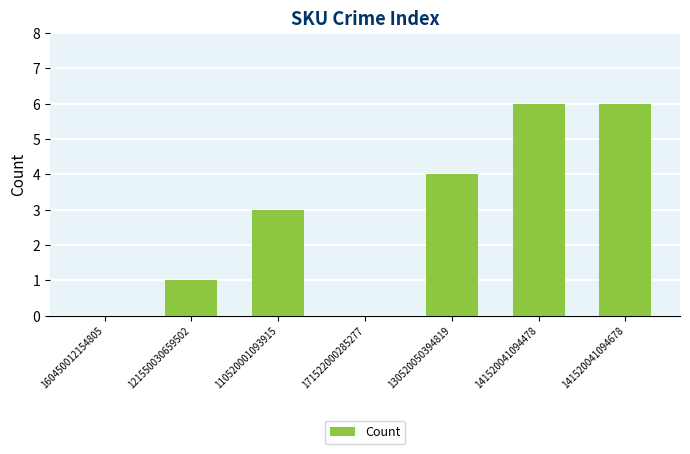

Reading right to left, extract all data points from this chart.

141520041094678=6	141520041094478=6	130520050394819=4	171522000285277=0	110520001093915=3	121550030659502=1	160450012154805=0